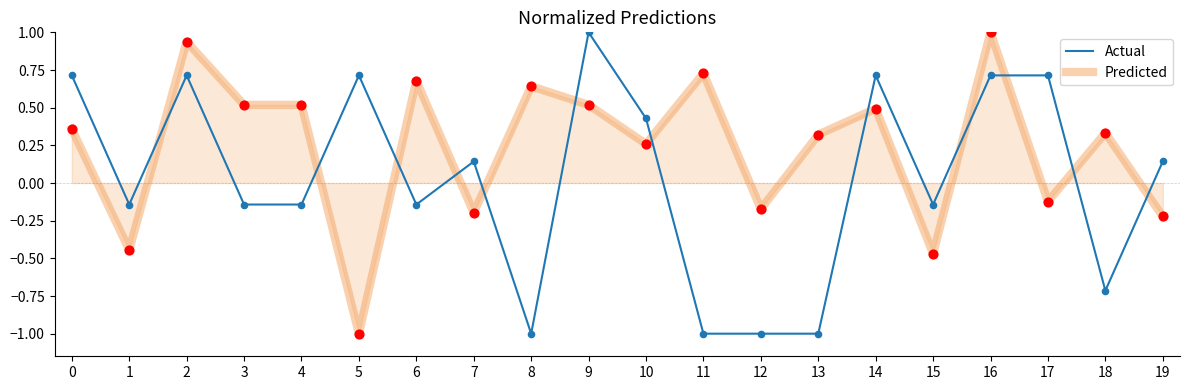

What are all the series names shown in the legend?

Actual, Predicted